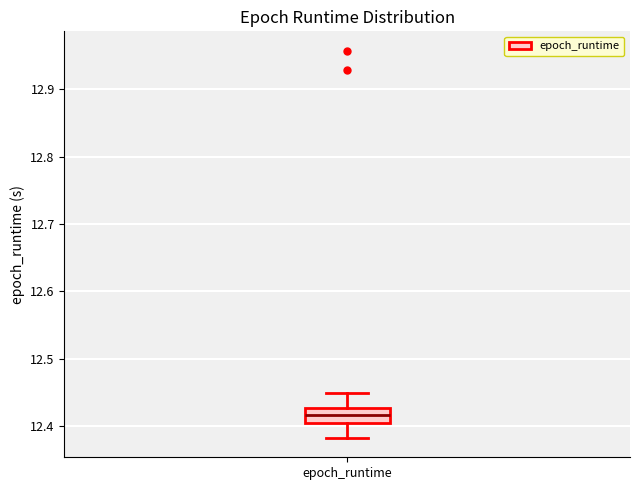

Read this box plot against the y-axis: the position of the median line, the range covered by the box, and the ends of both whiskers. The values are not printed on the chart, so give them approximately, as read against the axis.

median 12.42, box 12.40 to 12.43, whiskers 12.38 to 12.45